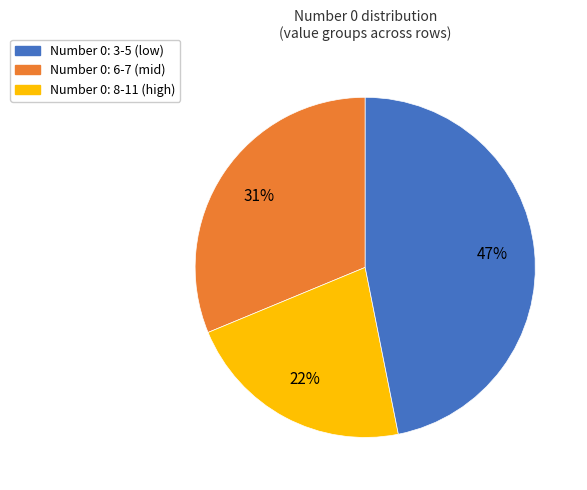

To the nearest percent, what is the difference between the largest and smallest slice percentages?

25%